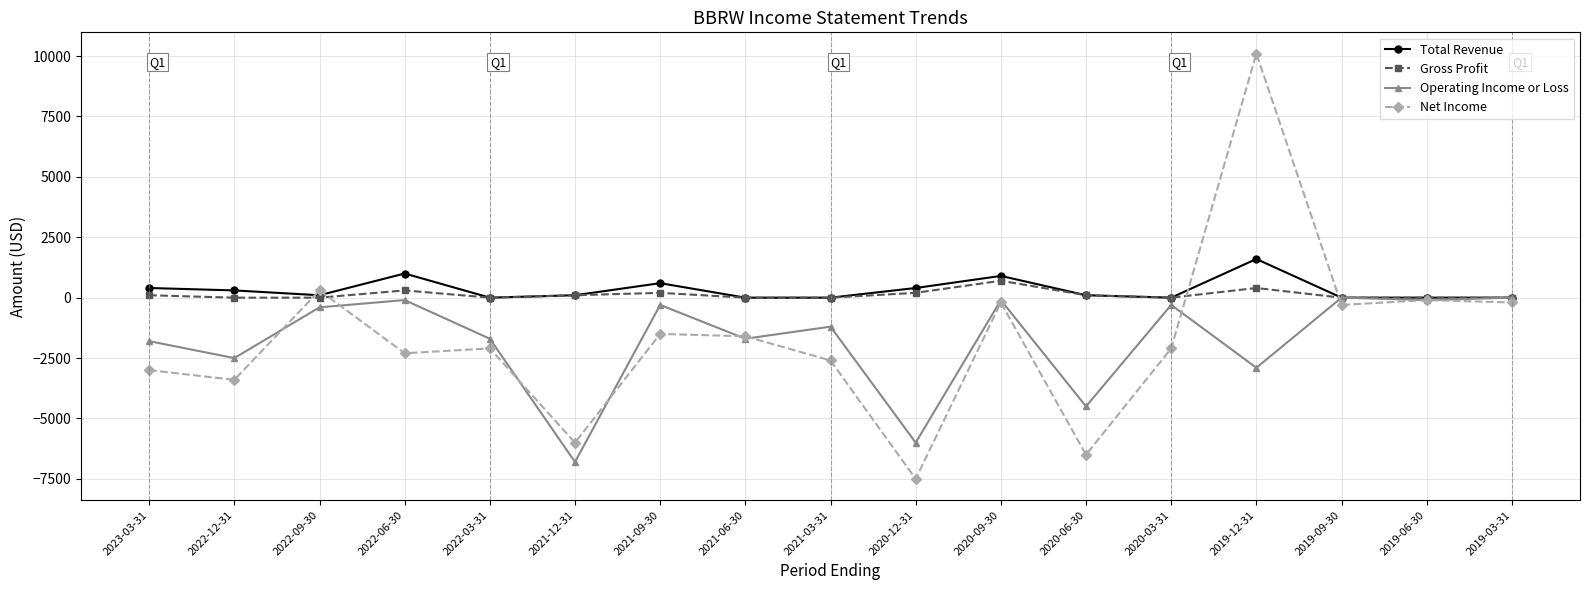

What is the sum of the Total Revenue values at 2019-03-31 and 2019-12-31?

1600